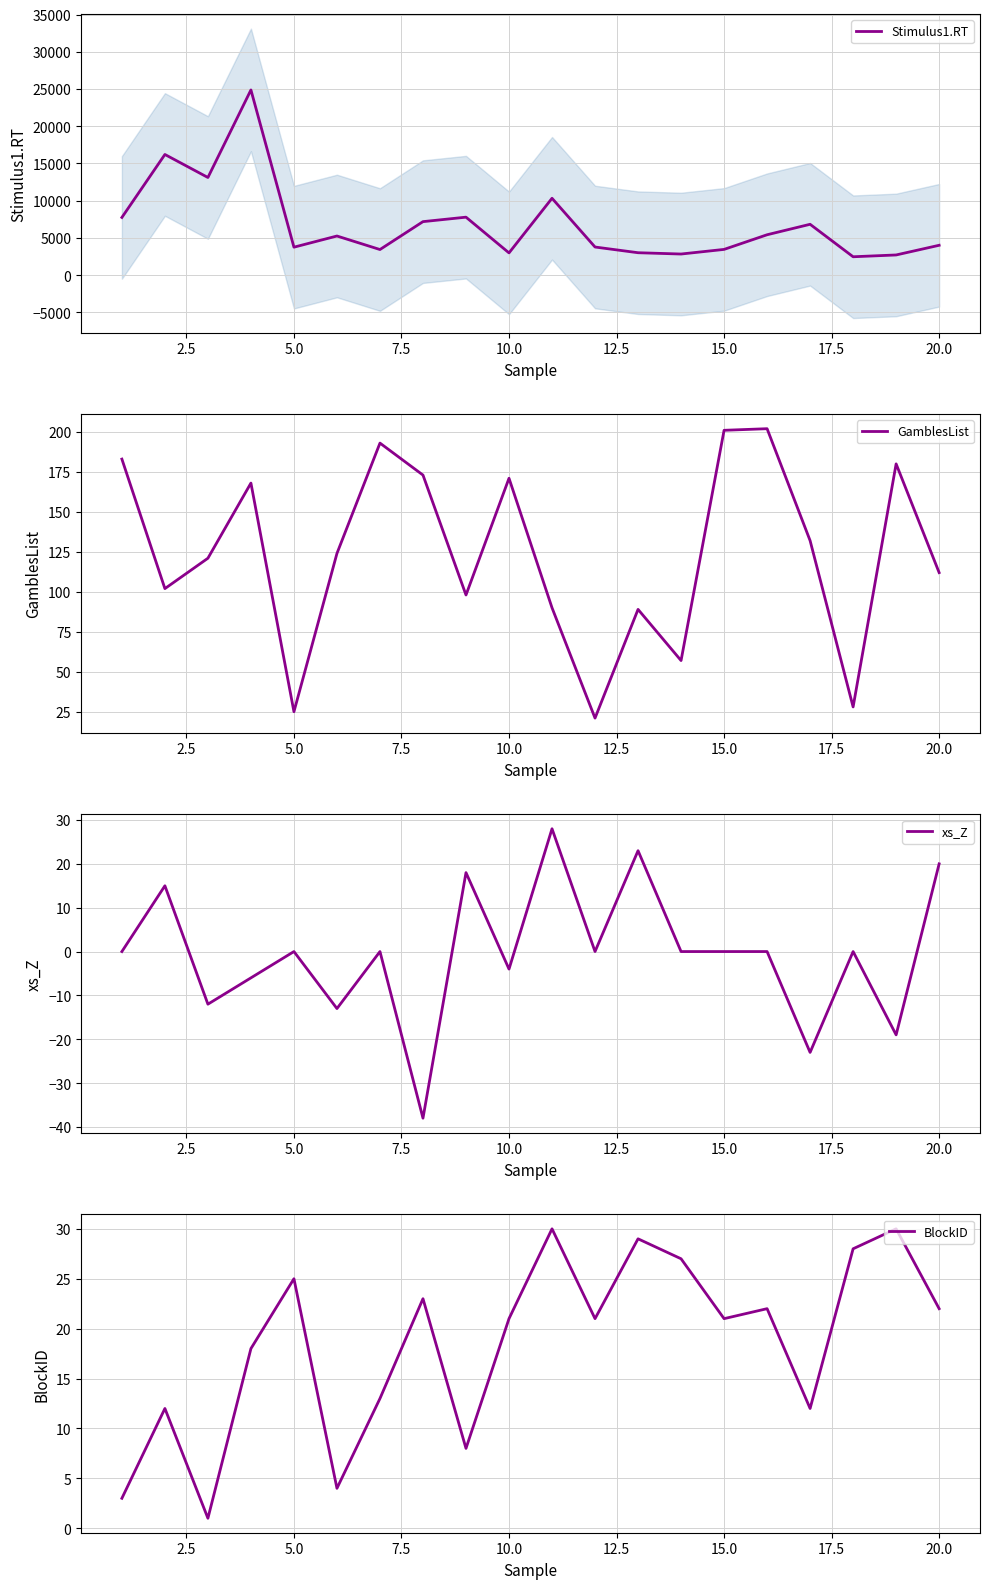

Reading right to left, list all the values displayed in this chart.

Stimulus1.RT: 4007	2707	2465	6827	5421	3453	2832	3007	3773	10321	2984	7784	7183	3436	5253	3752	24875	13114	16205	7747
GamblesList: 112	180	28	132	202	201	57	89	21	90	171	98	173	193	124	25	168	121	102	183
xs_Z: 20	-19	0	-23	0	0	0	23	0	28	-4	18	-38	0	-13	0	-6	-12	15	0
BlockID: 22	30	28	12	22	21	27	29	21	30	21	8	23	13	4	25	18	1	12	3